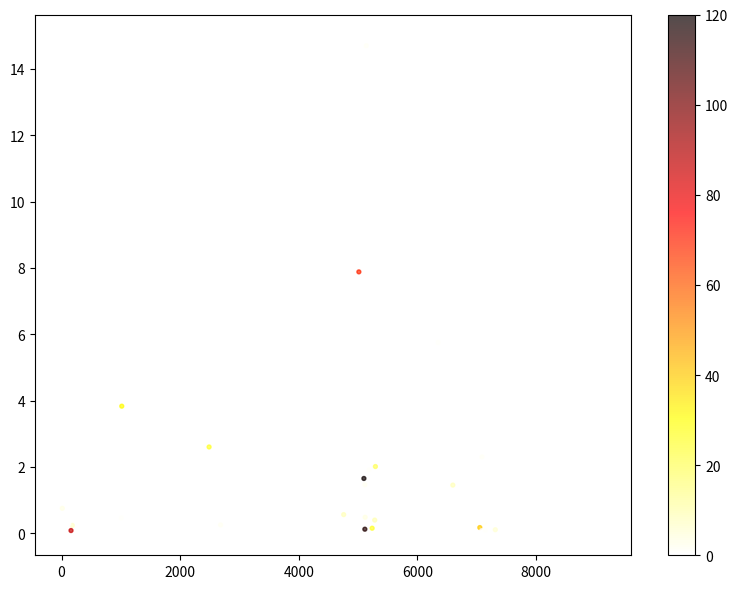

What Y value in the scatter plot is closest to 7?

7.9